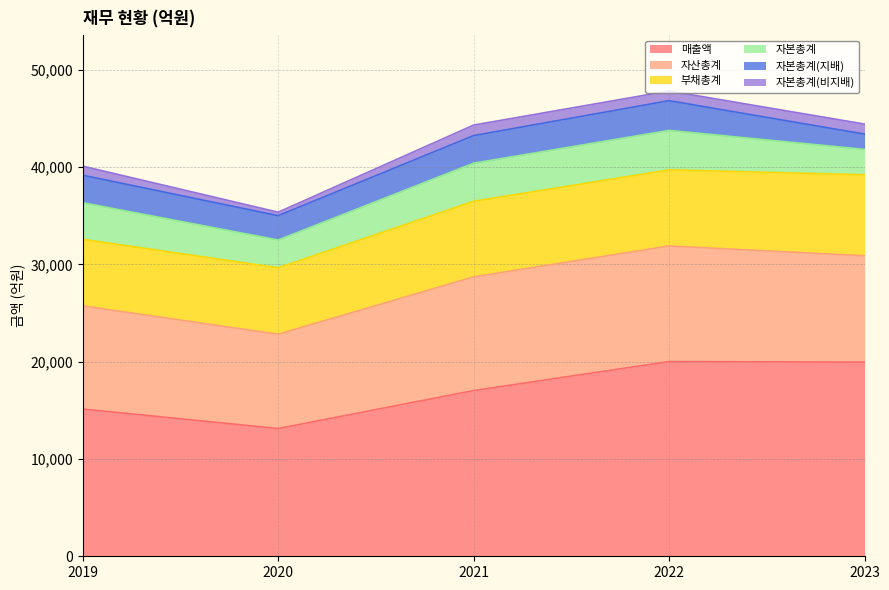

What is the sum of the 부채총계 values at 2019 and 2023?

15171